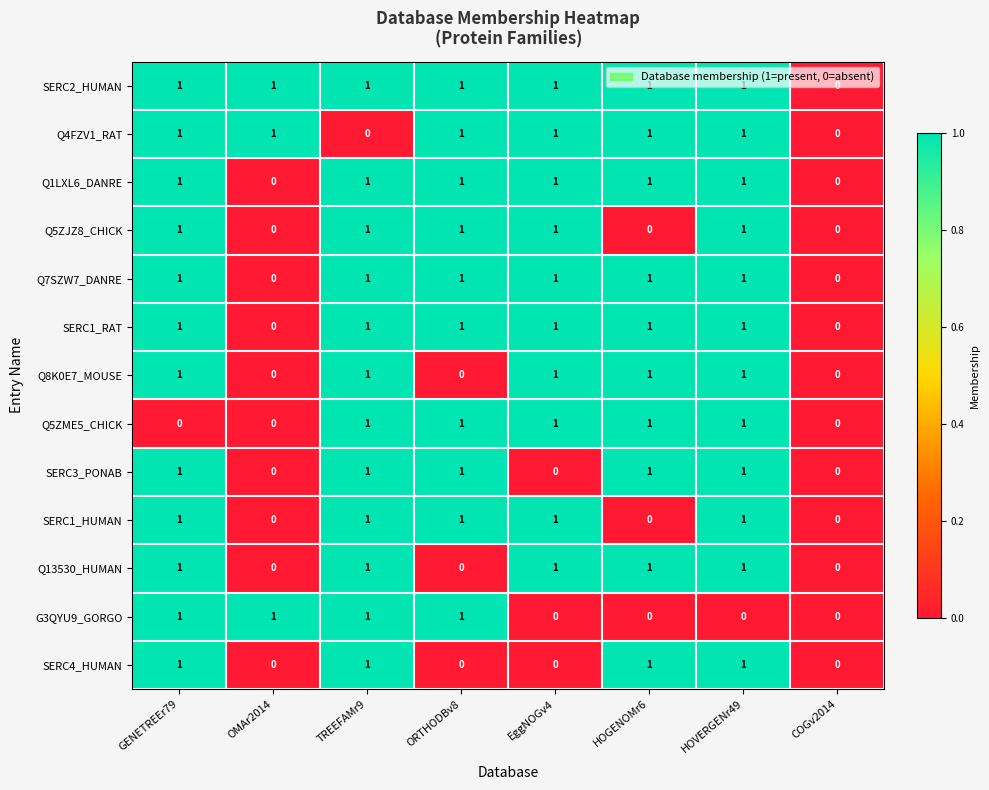

What is the sum of all G3QYU9_GORGO values?

4